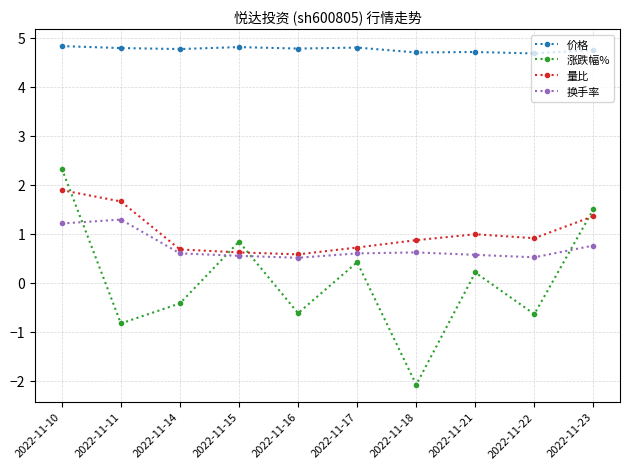

The value of 涨跌幅% at 2022-11-11 is -0.8. True or false?

True